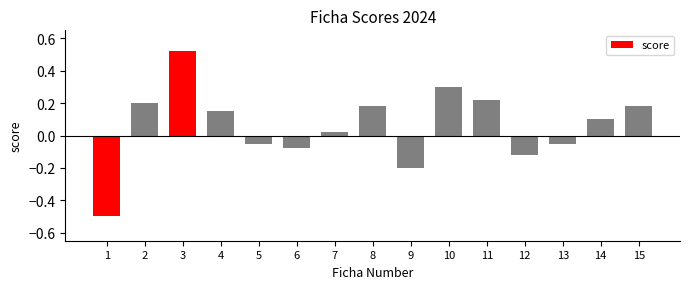

The chart shows a value of 0.9 at 3. True or false?

False